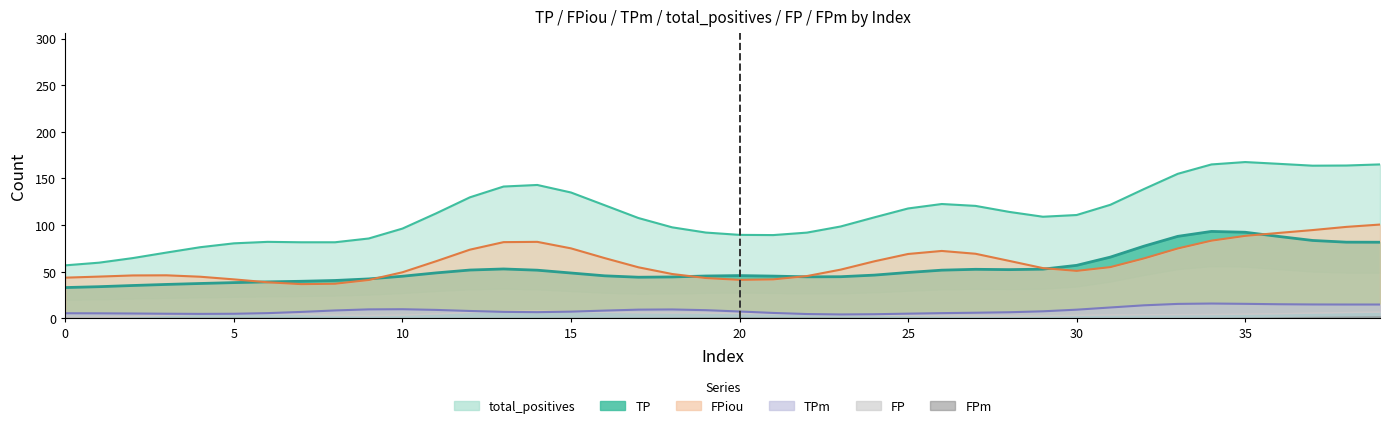

Does the chart display data point markers on the line(s)?

No